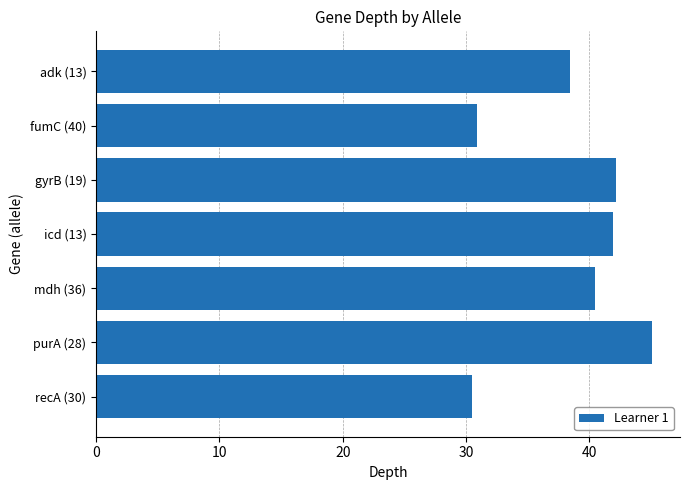

Reading top to bottom, extract all data points from this chart.

adk (13)=38.4	fumC (40)=30.9	gyrB (19)=42.2	icd (13)=41.9	mdh (36)=40.5	purA (28)=45.1	recA (30)=30.5